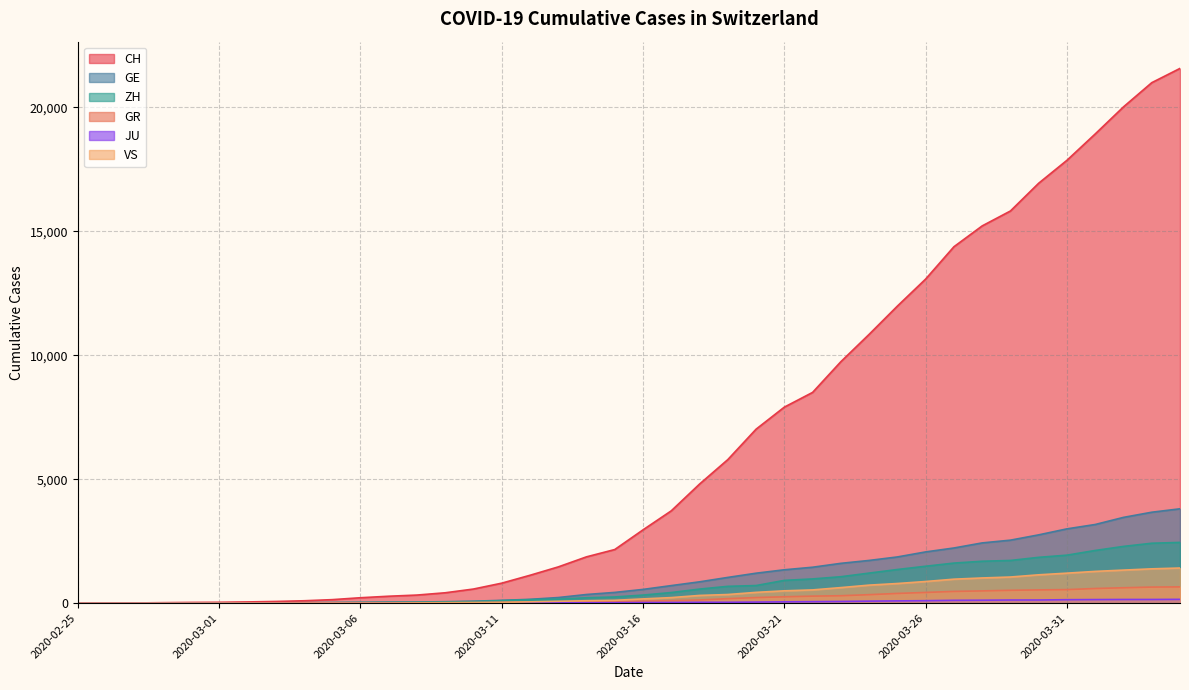

Is the value of GE at 2020-03-28 greater than the value of ZH at 2020-03-31?

Yes